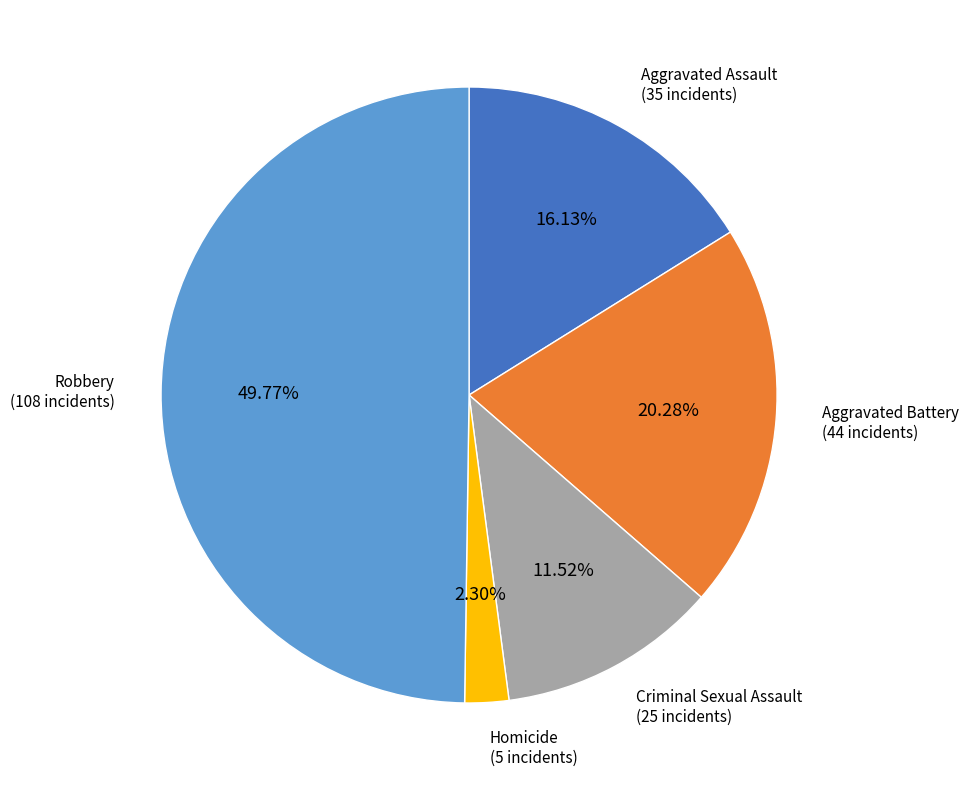

How many slices are in this pie chart?

5